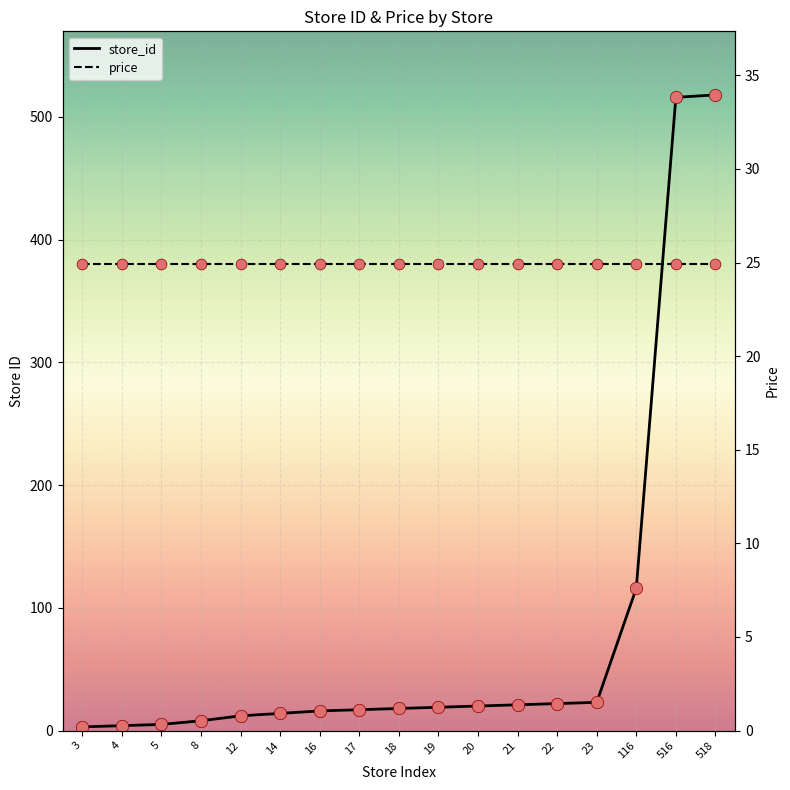

At which category is the sum across all series the highest?

518